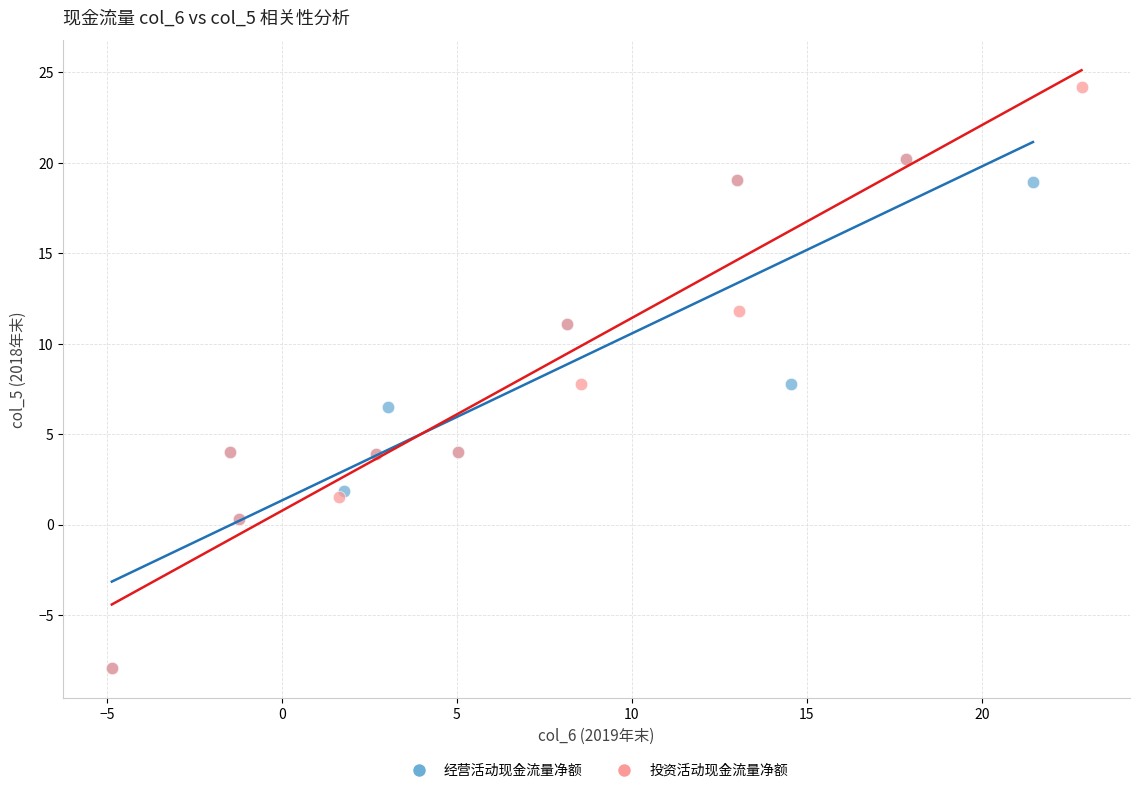

Which series contains the highest Y value?

投资活动现金流量净额